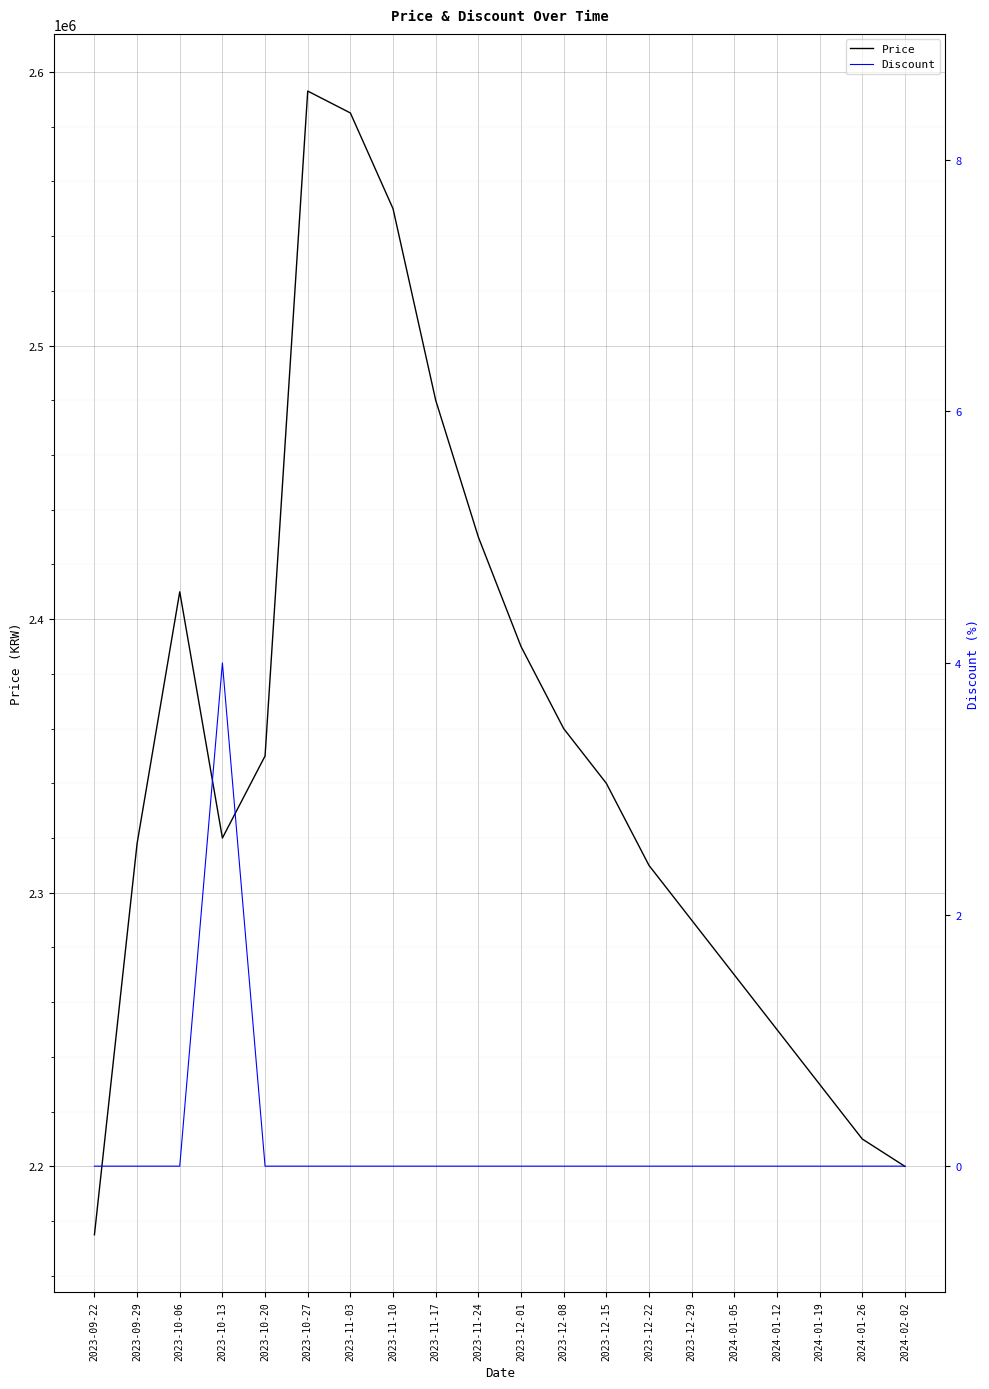

Read the Price value at 2023-12-22, to the nearest 10.

2310000